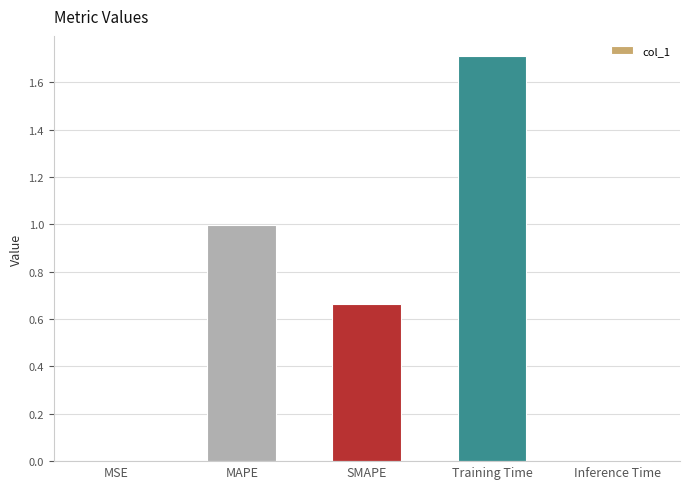

What is the change in value from MSE to SMAPE?

+0.7